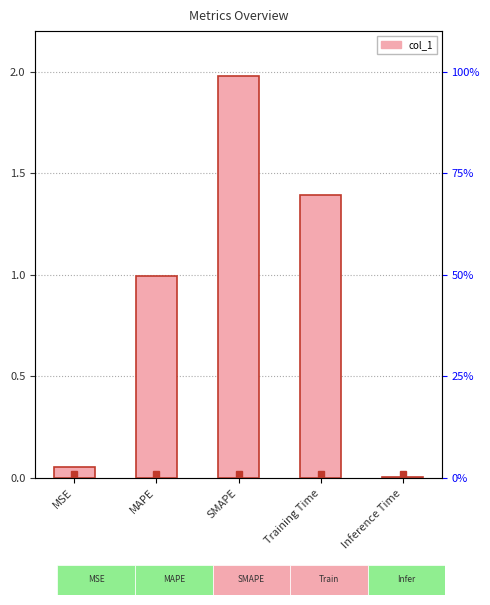

What position from the right is SMAPE?

3